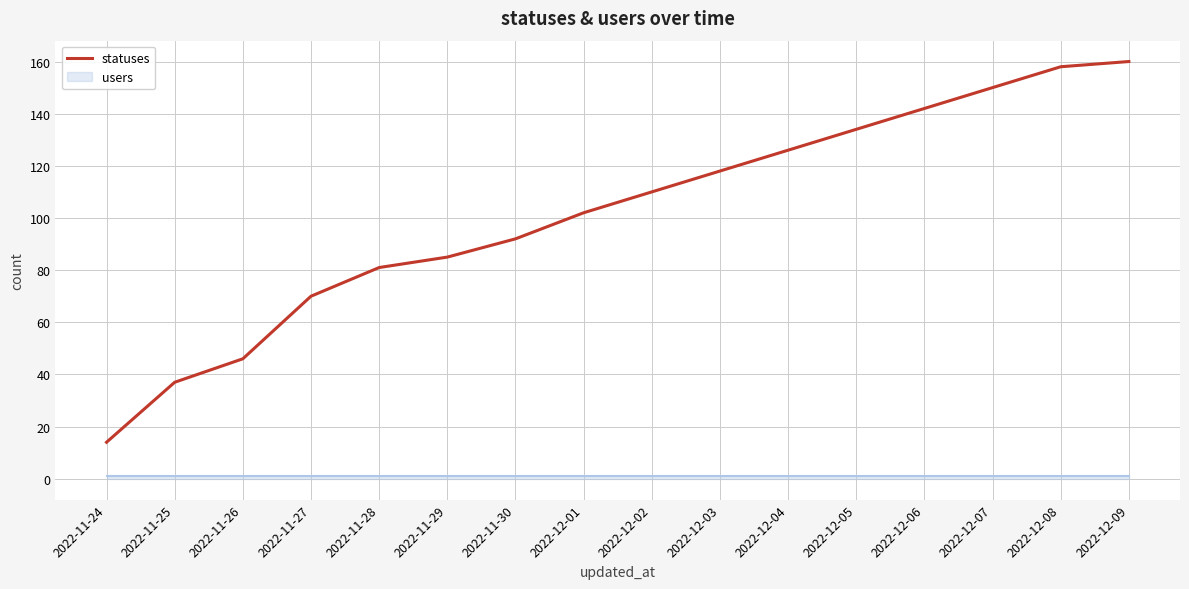

How many data points are above 110?

7